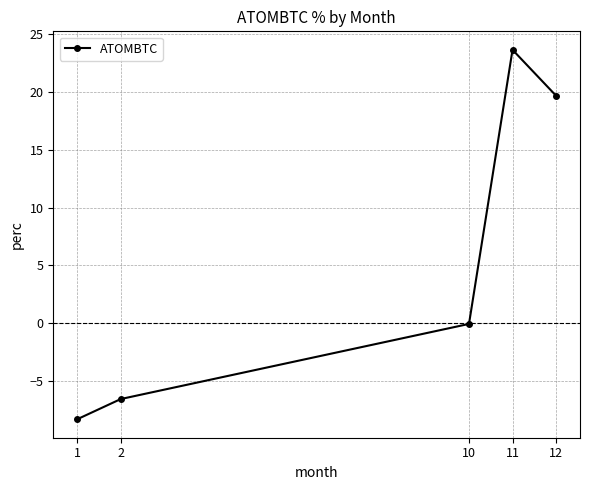

What is the value of the 4th point from the left?

23.6